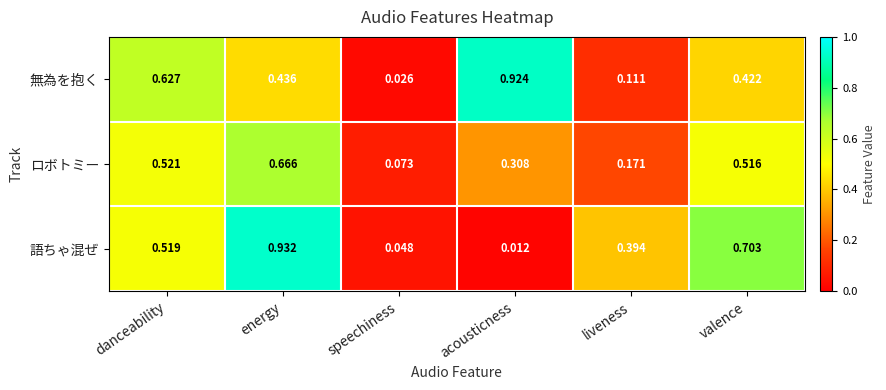

Which category has the lowest value in the ロボトミー series?

speechiness